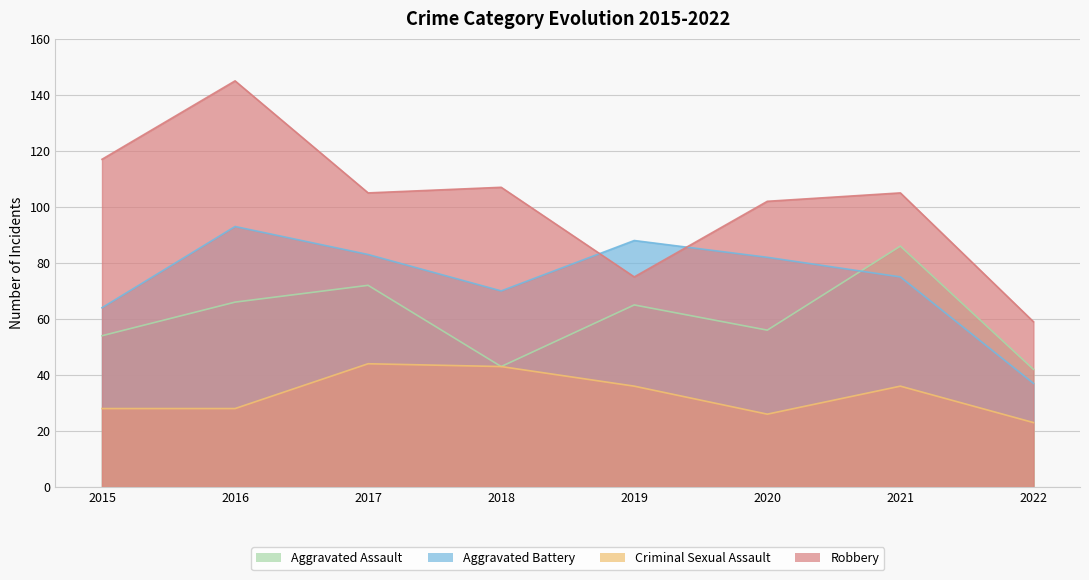

Reading left to right, list all the values displayed in this chart.

Aggravated Assault: 54	66	72	43	65	56	86	42
Aggravated Battery: 64	93	83	70	88	82	75	37
Criminal Sexual Assault: 28	28	44	43	36	26	36	23
Robbery: 117	145	105	107	75	102	105	59